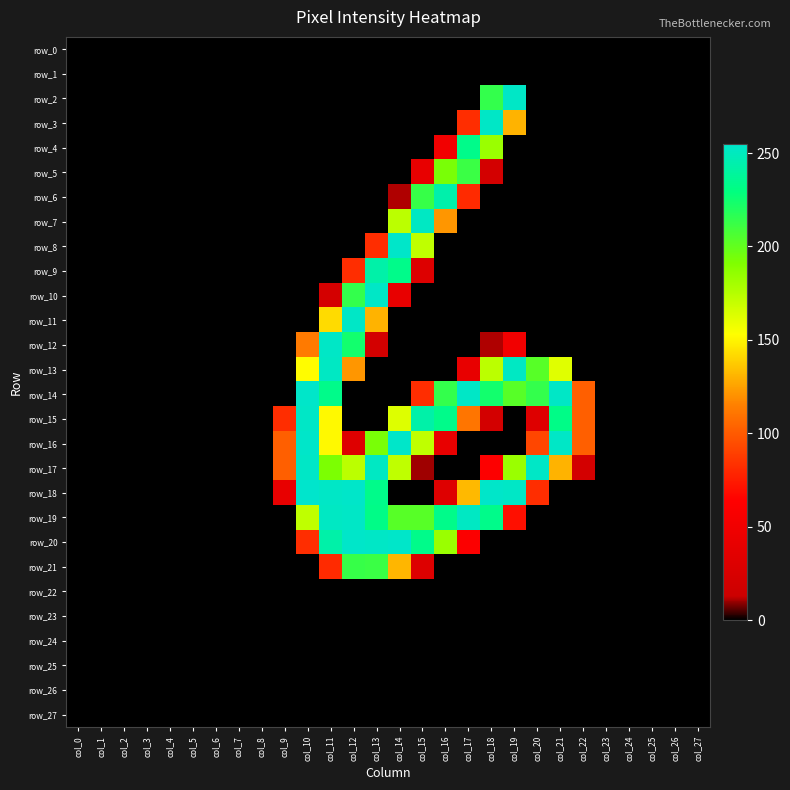

How many data points in row_12 are above 0?

6